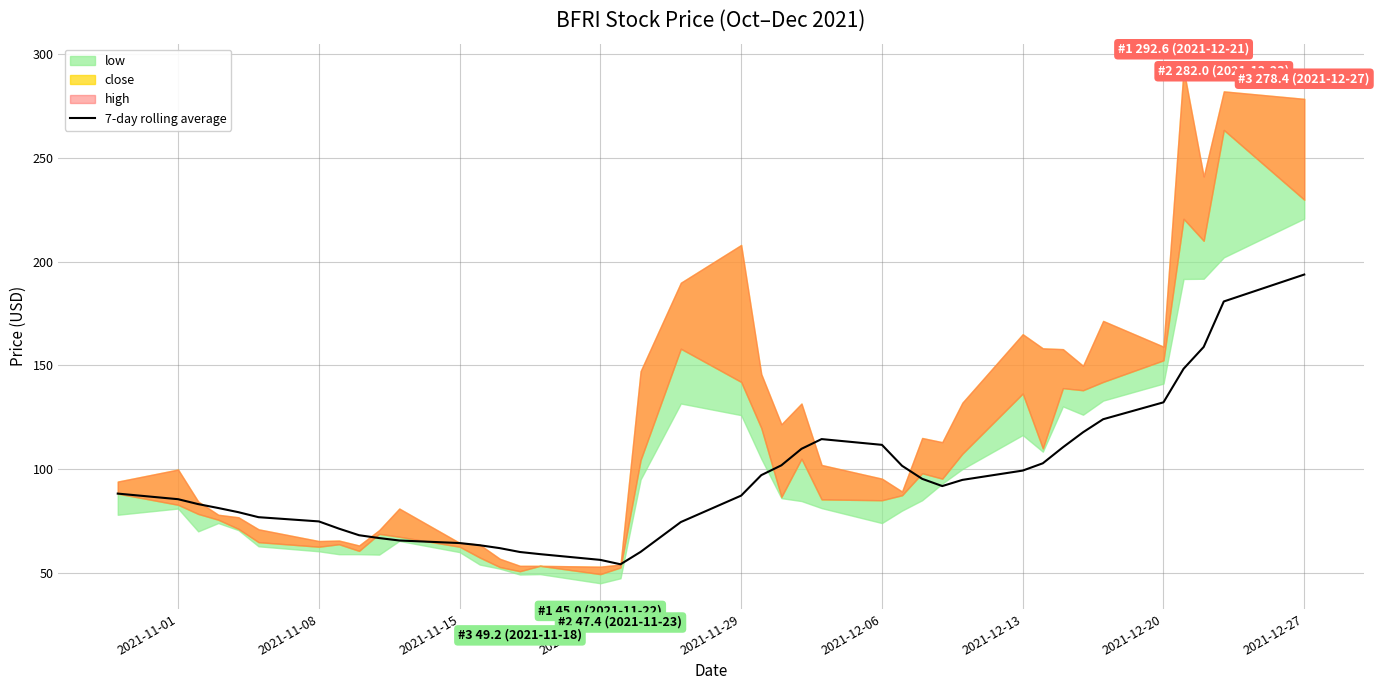

What is the lowest value of the 7-day rolling average series?

54.1